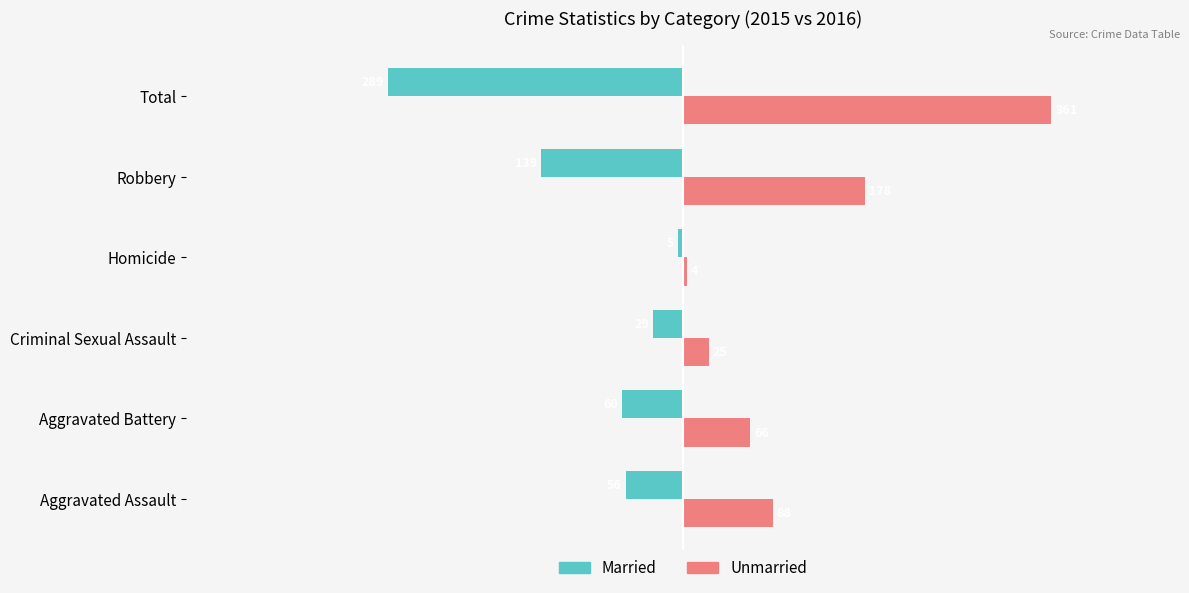

What are all the series names shown in the legend?

Married, Unmarried